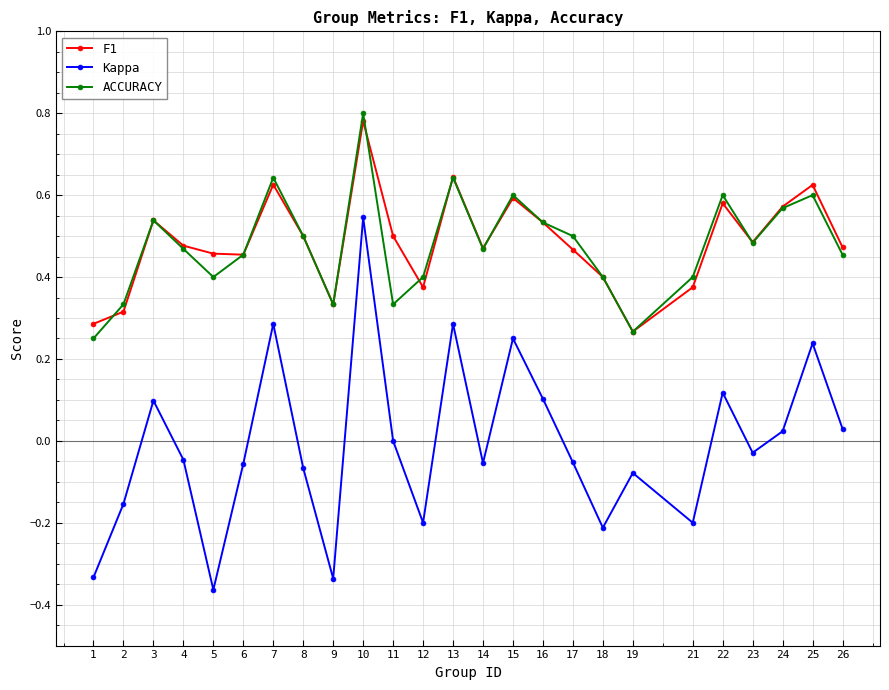

Which label corresponds to the largest value in the chart?

10